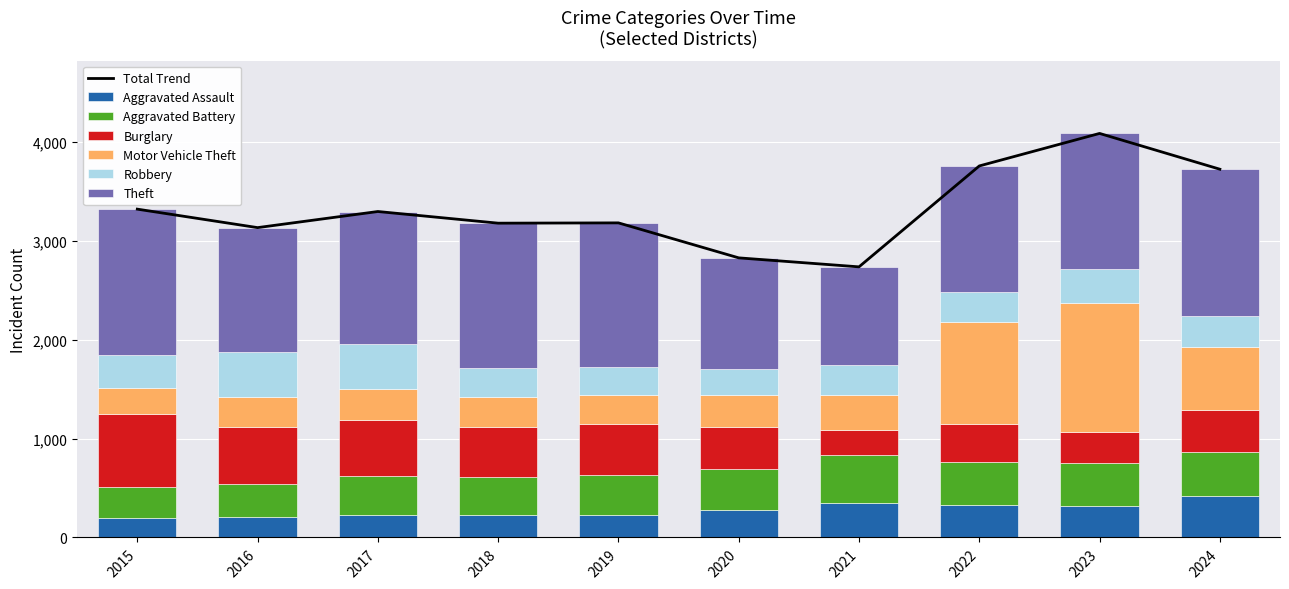

What is the sum of all Burglary values?

4709